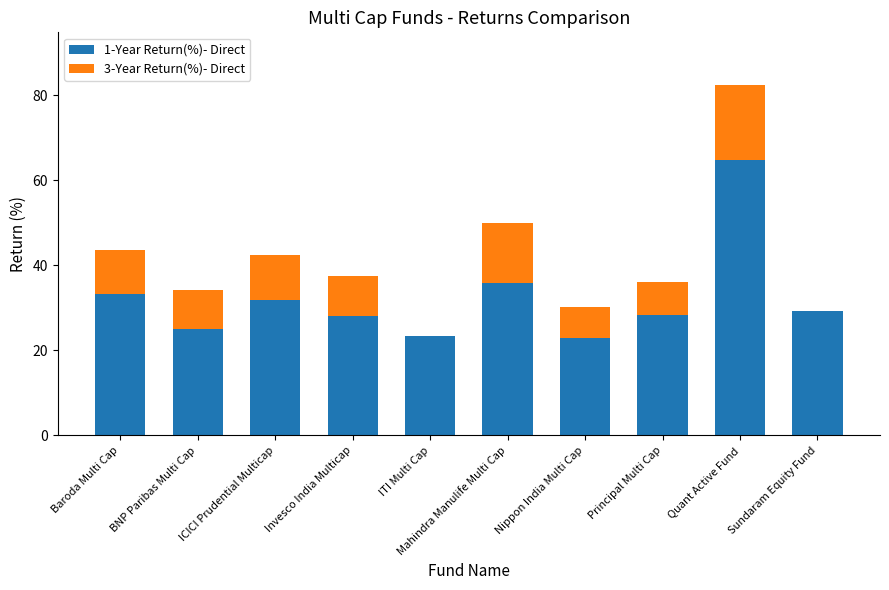

Which category has the highest value in the 1-Year Return(%)- Direct series?

Quant Active Fund